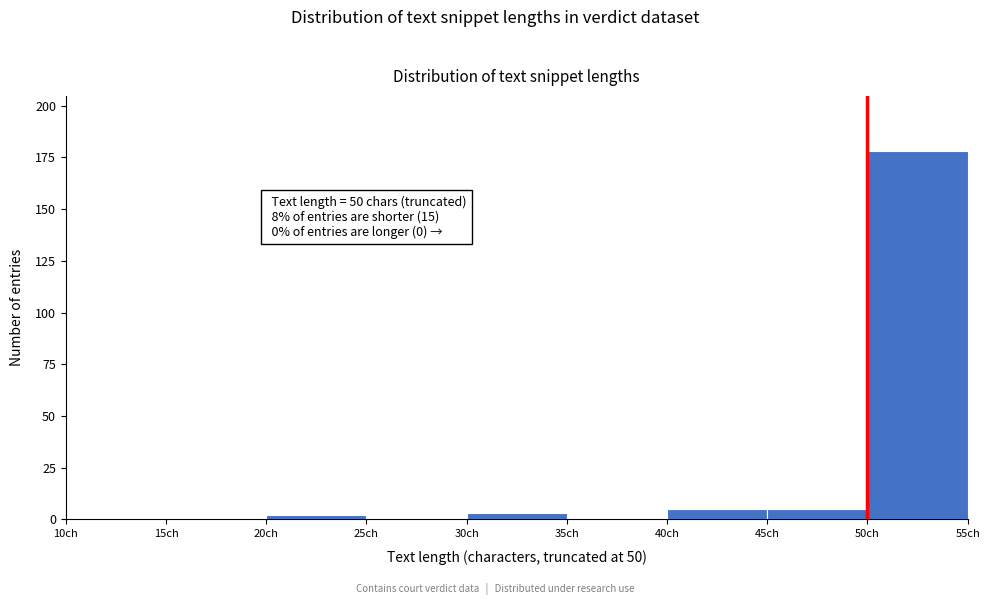

Which range on the x-axis has the tallest bar?

50 to 55